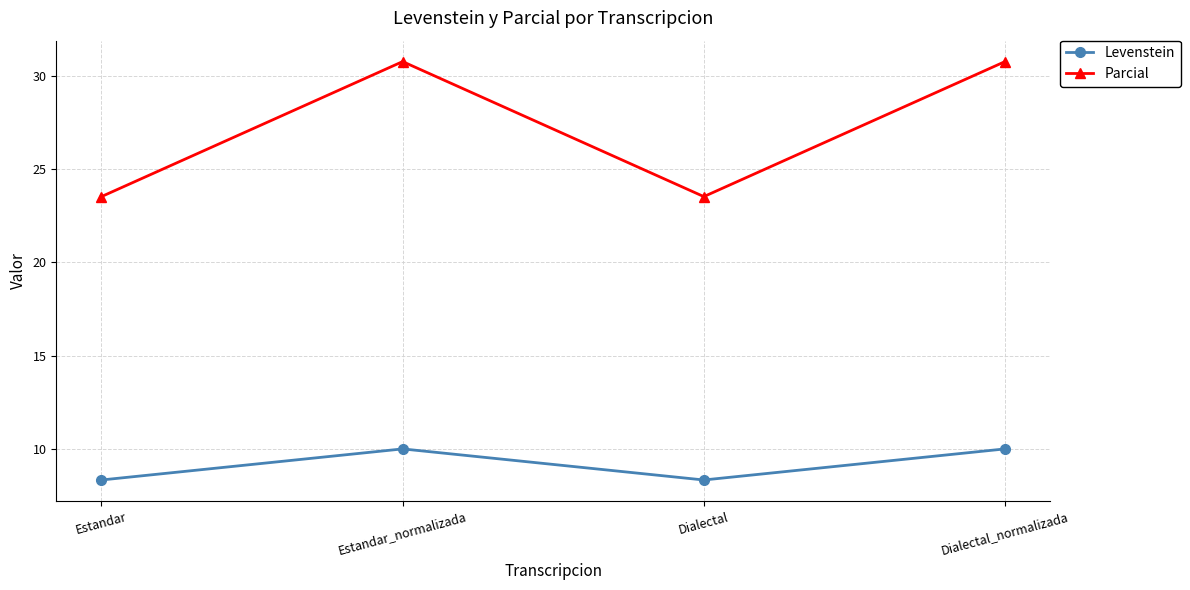

How many data points in Levenstein are above 9?

2